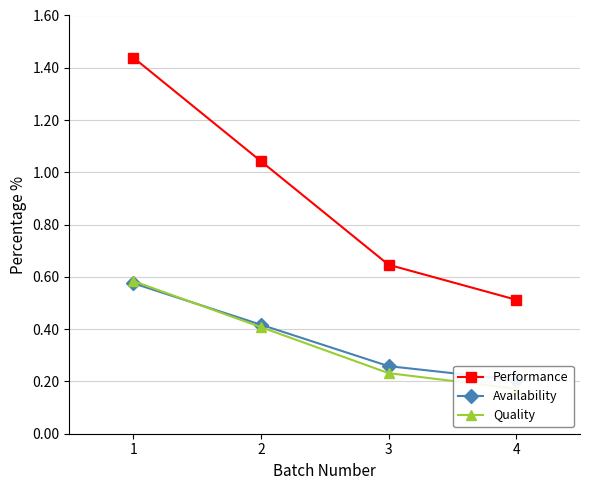

What value does the Availability series have at 3?

0.3